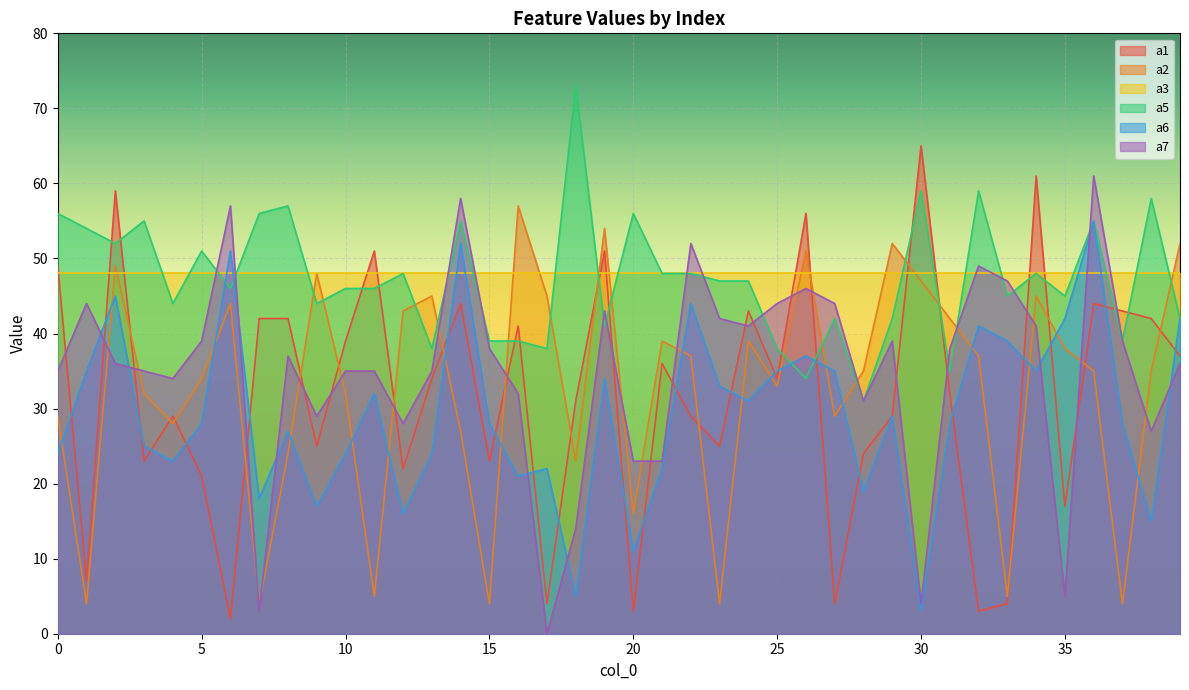

Which series has the widest spread of values?

a1